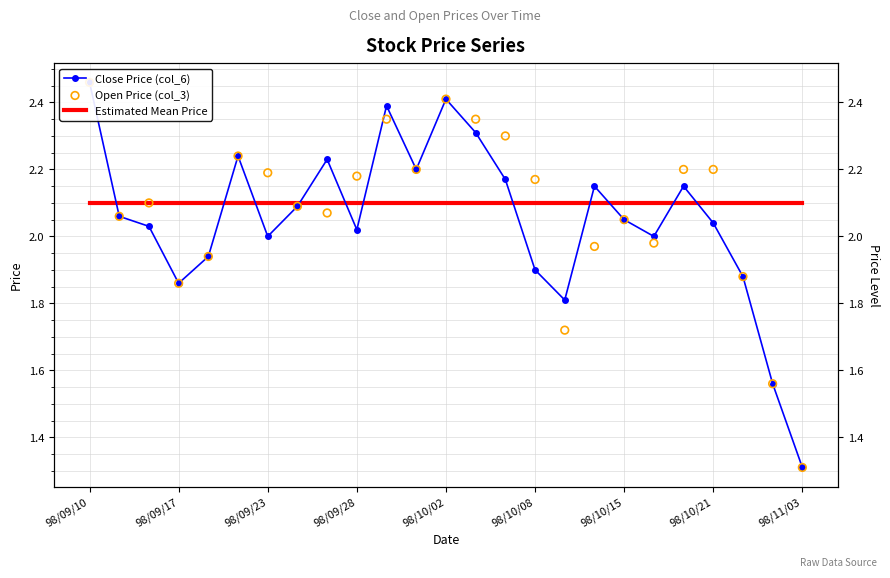

Which series contains the highest Y value?

Close Price (col_6)